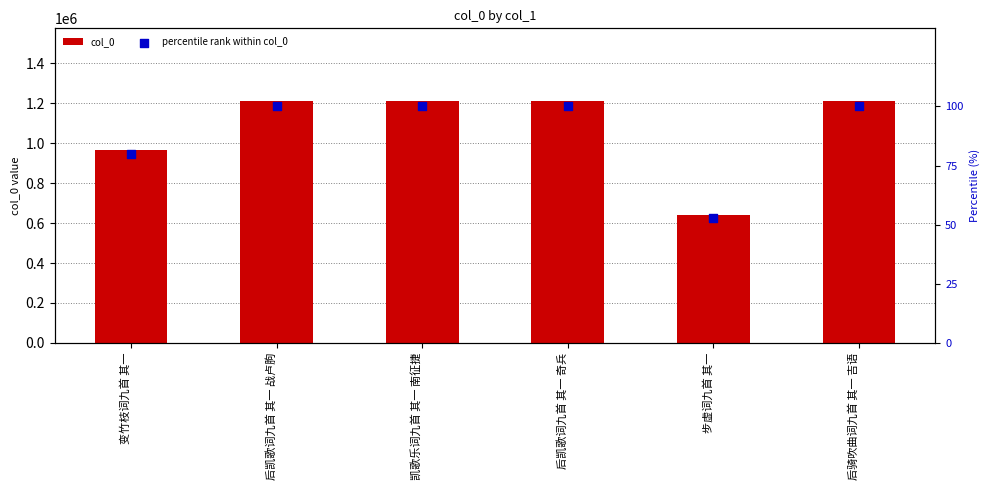

What is the total value across all series at 后骑吹曲词九首 其一 吉语?

1212330.0